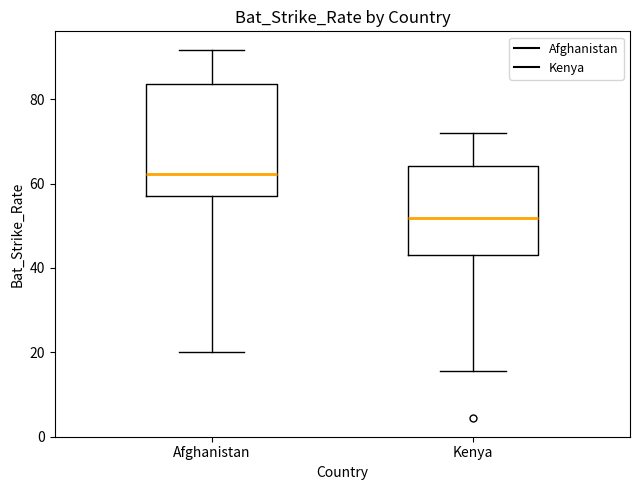

Where is the upper edge of the box for Afghanistan on the y-axis? The values are not printed on the chart, so give them approximately, as read against the axis.

84